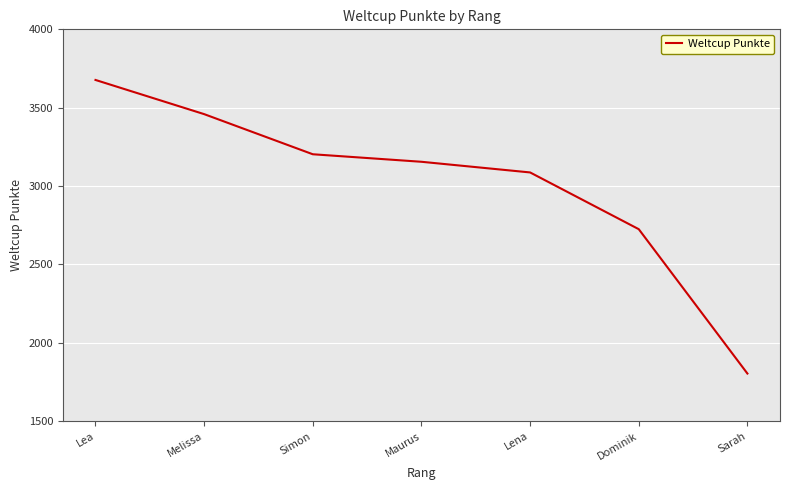

What is the minimum value shown in the chart?

1804